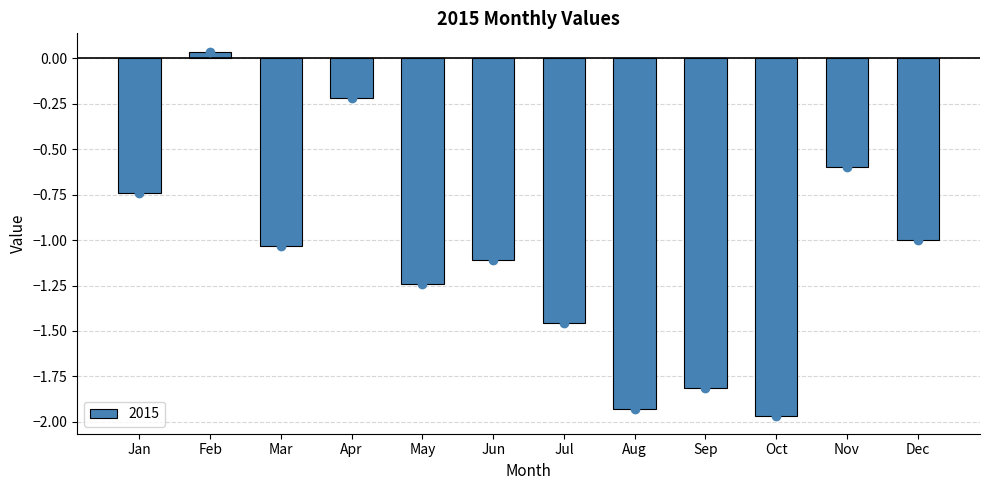

True or false: the data shows -0.2 at Nov.

False